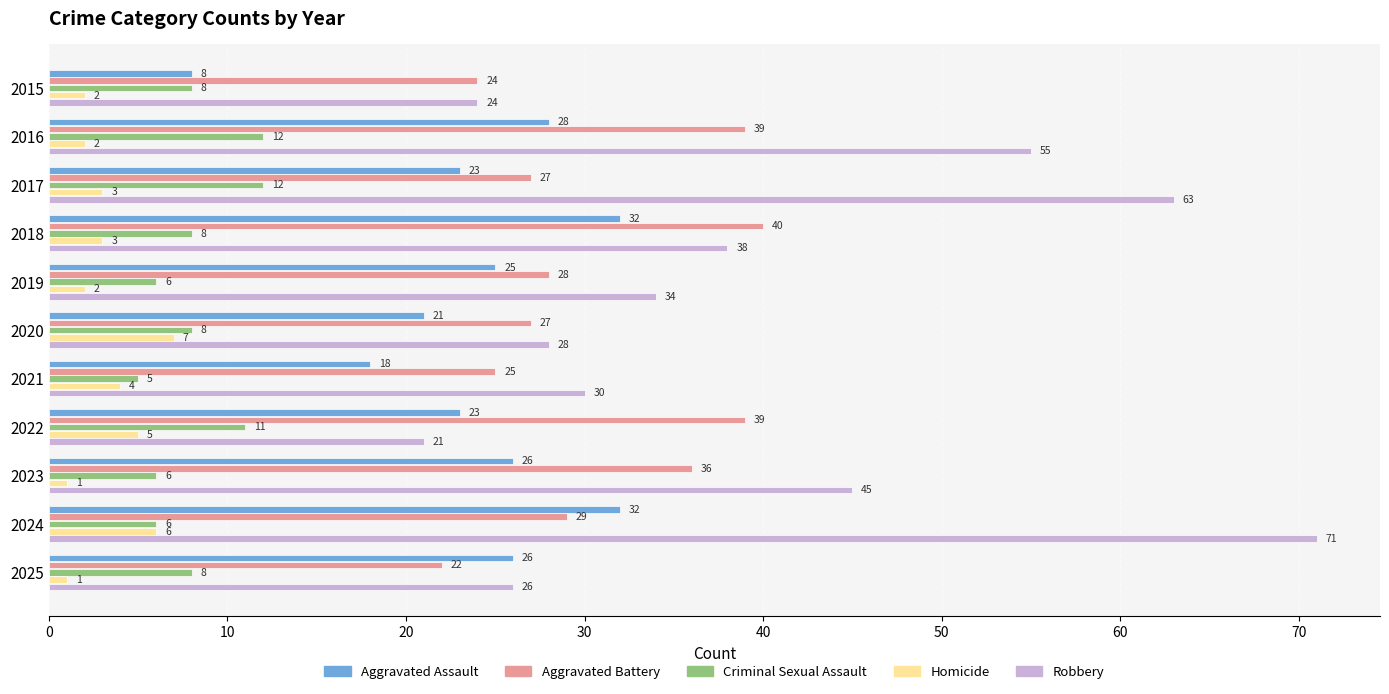

What is the maximum value shown in the chart?

71